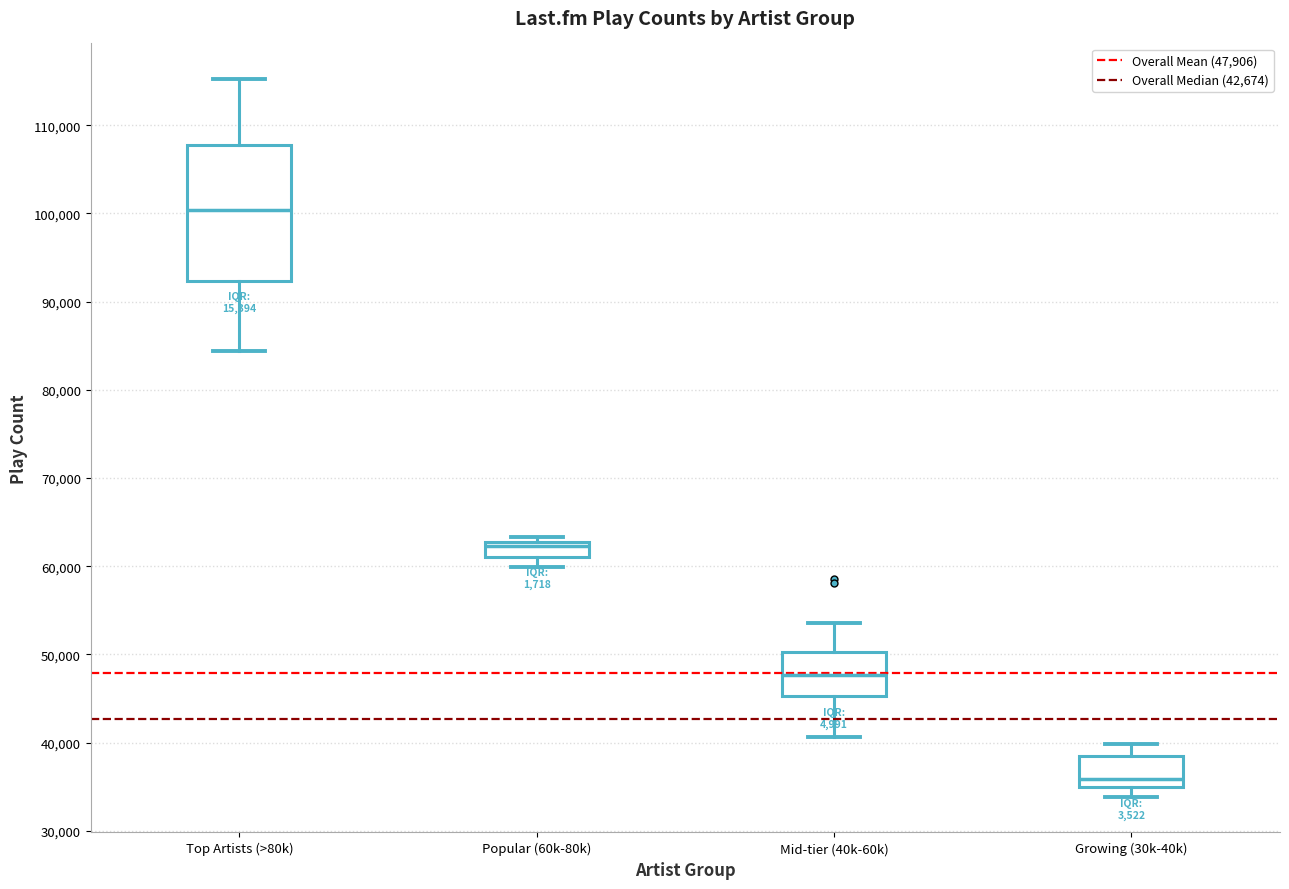

Reading left to right, transcribe this box plot: for each box, give where its median line is, the range the box spans, and where its two whiskers end, as read against the y-axis. The values are not printed on the chart, so give them approximately, as read against the axis.

Top Artists (>80k): median 100000, box 92000 to 108000, whiskers 84000 to 115000
Popular (60k-80k): median 62000, box 61000 to 63000, whiskers 60000 to 63000 (just above the box's upper edge)
Mid-tier (40k-60k): median 48000, box 45000 to 50000, whiskers 41000 to 54000
Growing (30k-40k): median 36000, box 35000 to 38000, whiskers 34000 to 40000